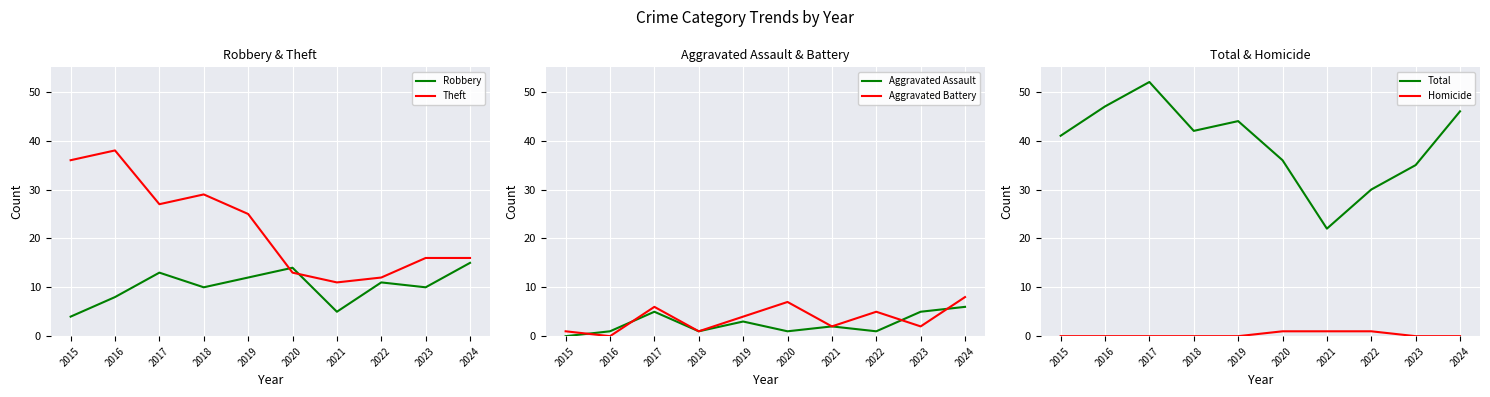

True or false: Homicide and Aggravated Battery intersect in this chart.

False